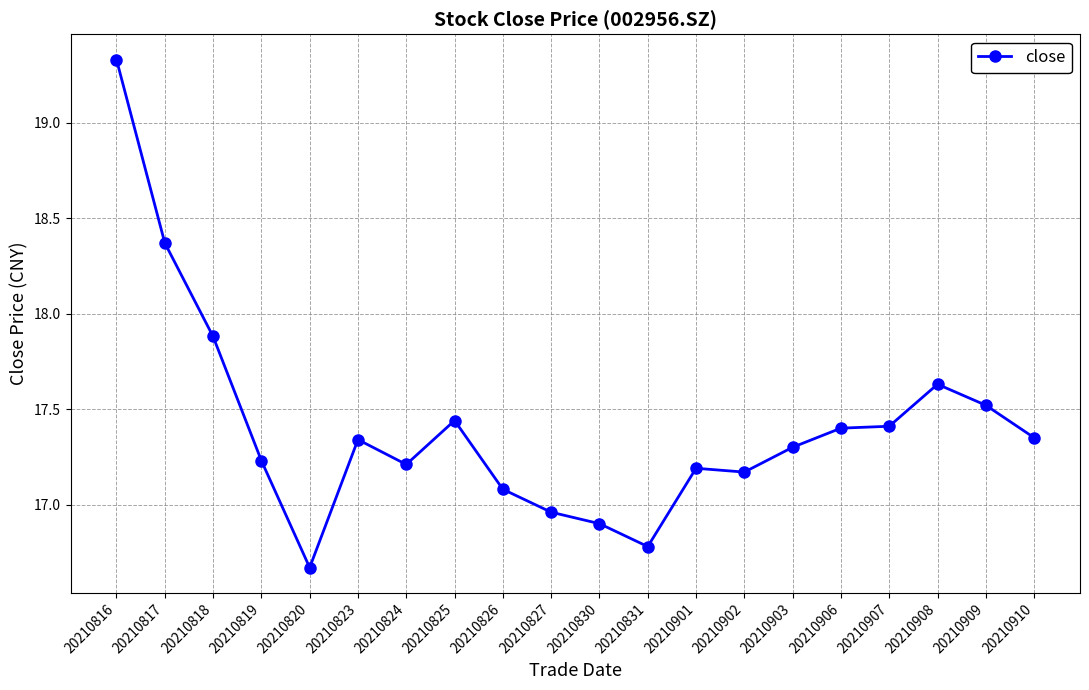

What is the sum of the values at 20210831 and 20210818?

34.7